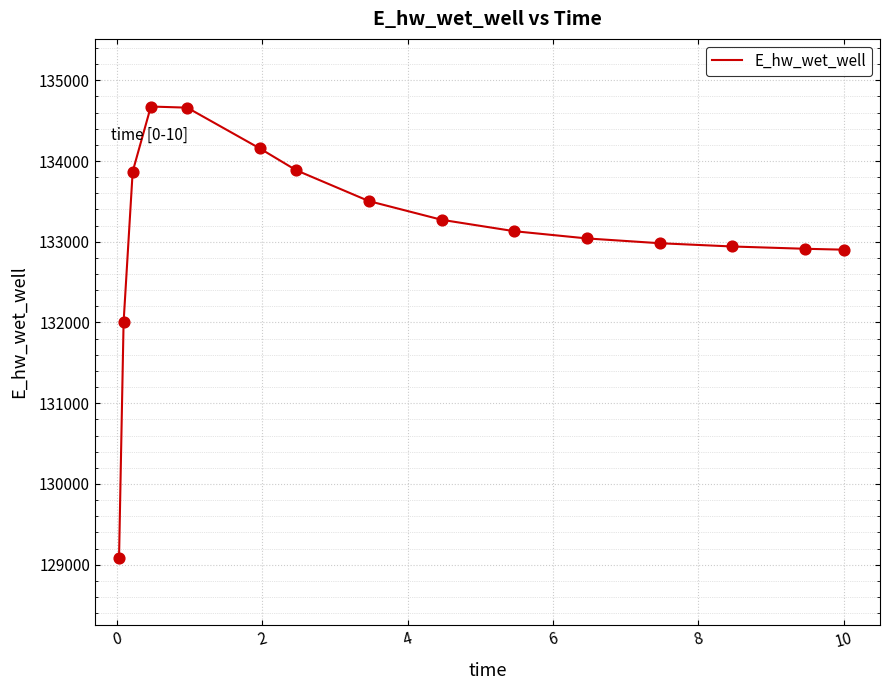

What is the difference between the maximum and minimum values?

5587.4